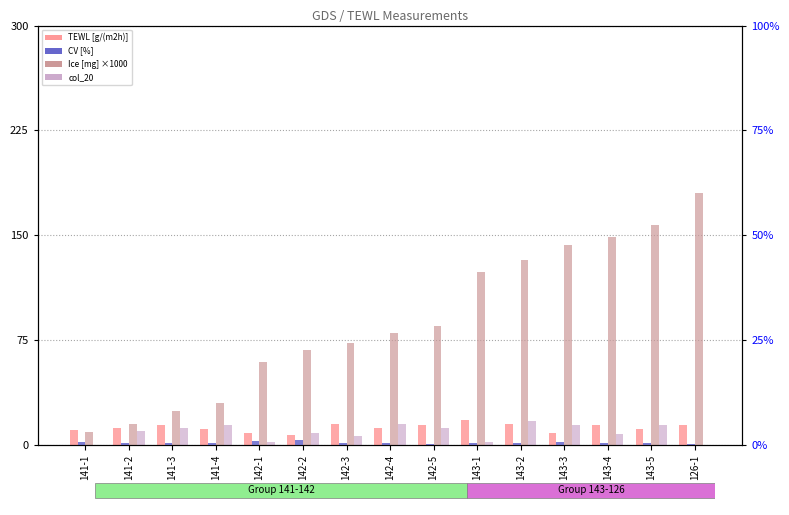

Rank the series by their maximum value, from highest to lowest.

Ice [mg] ×1000, TEWL [g/(m2h)], col_20, CV [%]